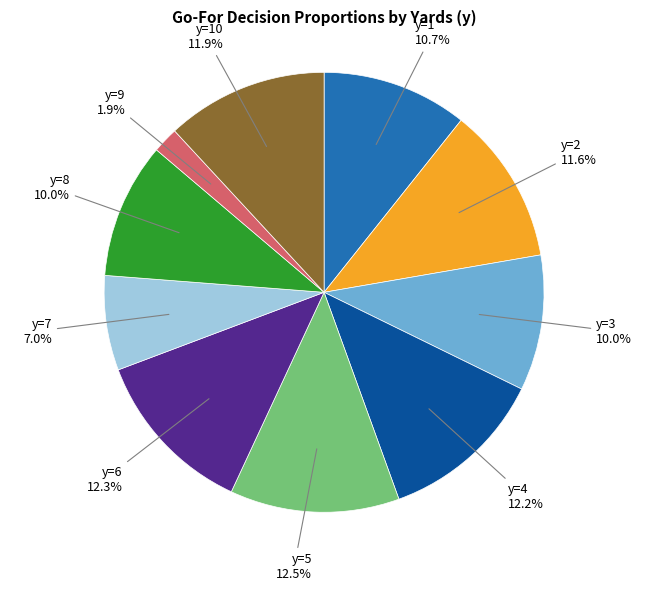

Is it true that y=5 is 21% of the pie?

False